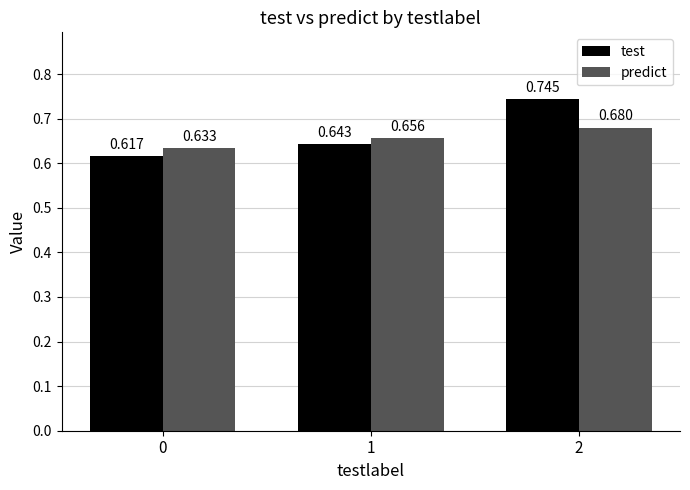

Rank the series by their maximum value, from lowest to highest.

predict, test